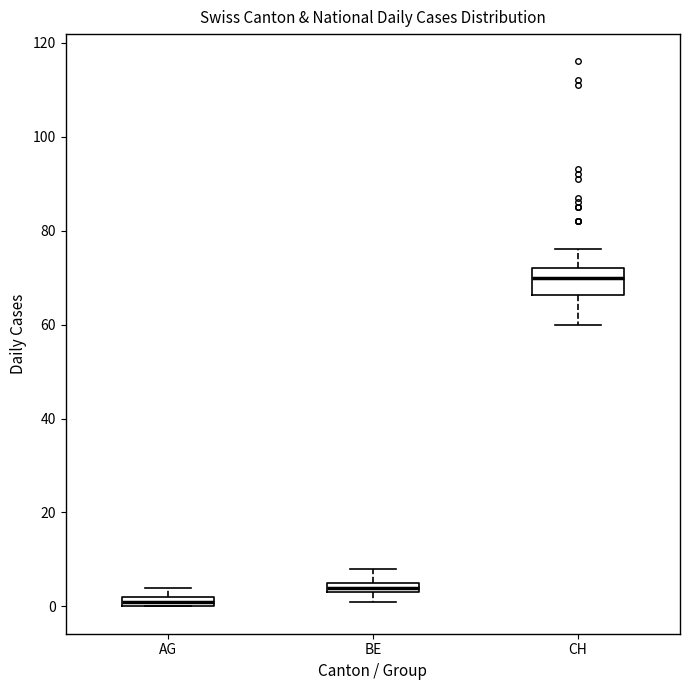

Which box is the tallest, from its lower edge to its upper edge?

CH